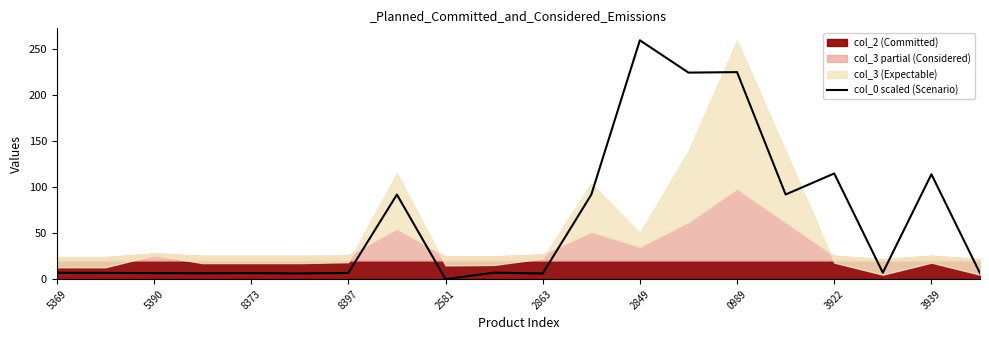

What is the value of the 20th point from the left?

6.5